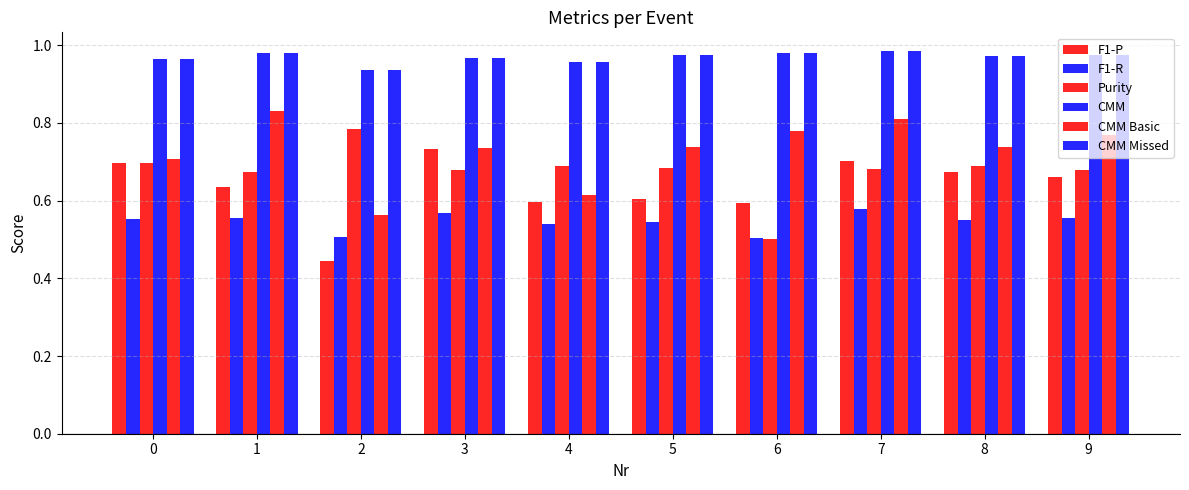

At which category is the sum across all series the highest?

7